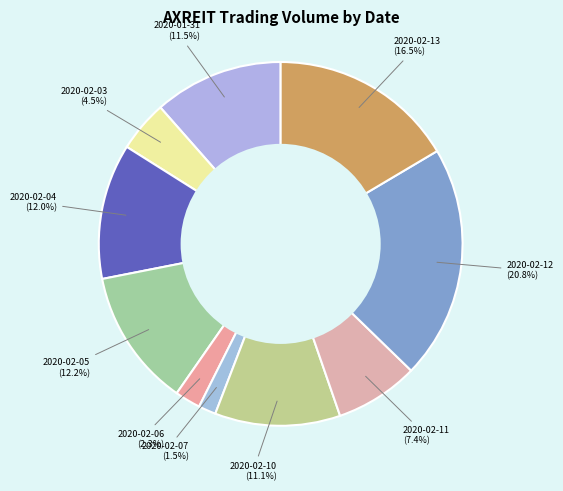

Count the number of slices in the pie.

10